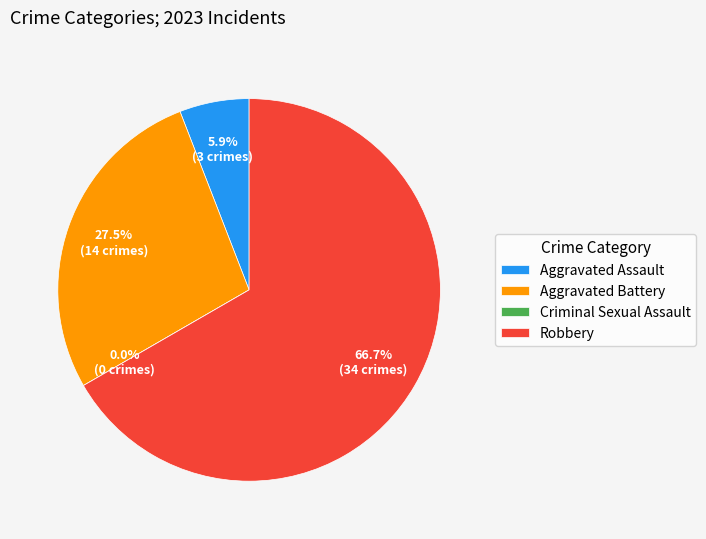

Count the number of slices in the pie.

4